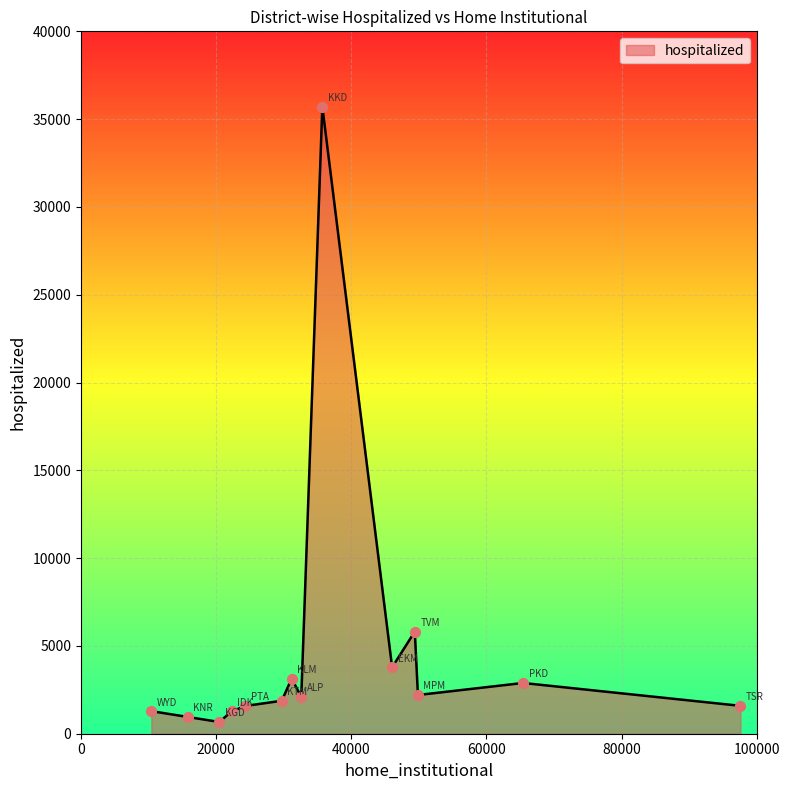

What is the greatest value displayed?

35711